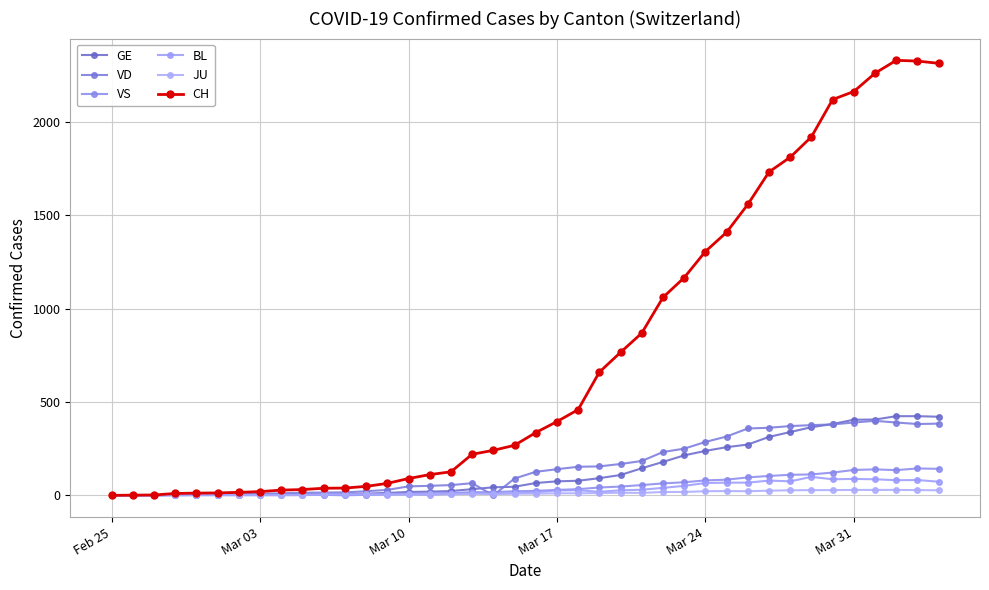

What is the value of the GE point at the 2nd from the left?

1